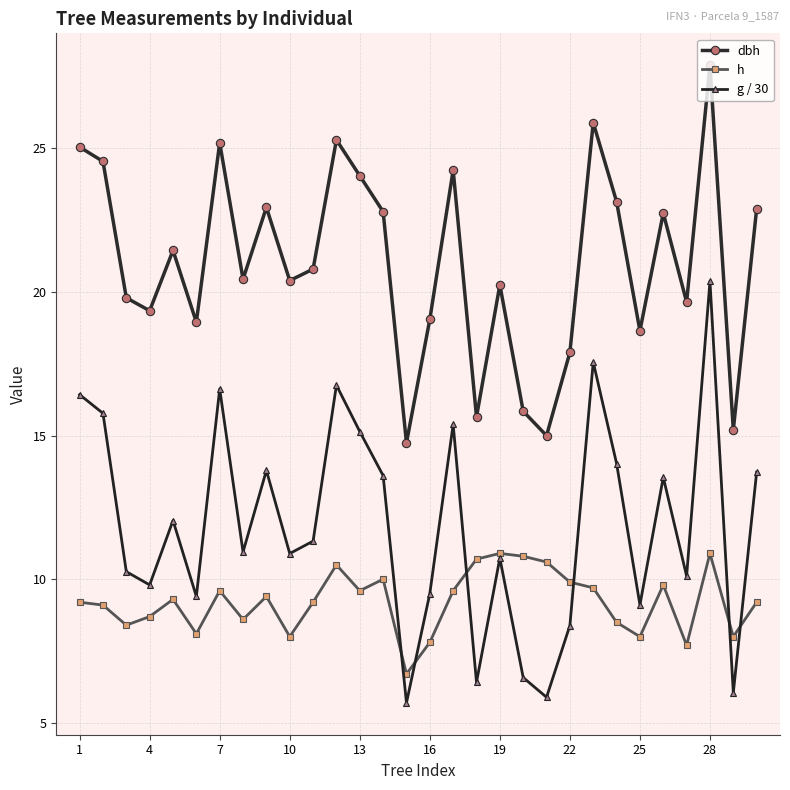

At how many categories does at least one series exceed 5?

30